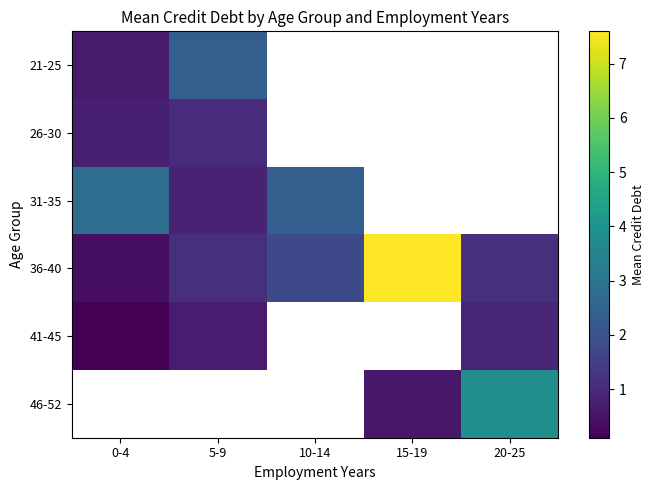

Between 5-9 and 15-19, which series saw the biggest shift?

36-40